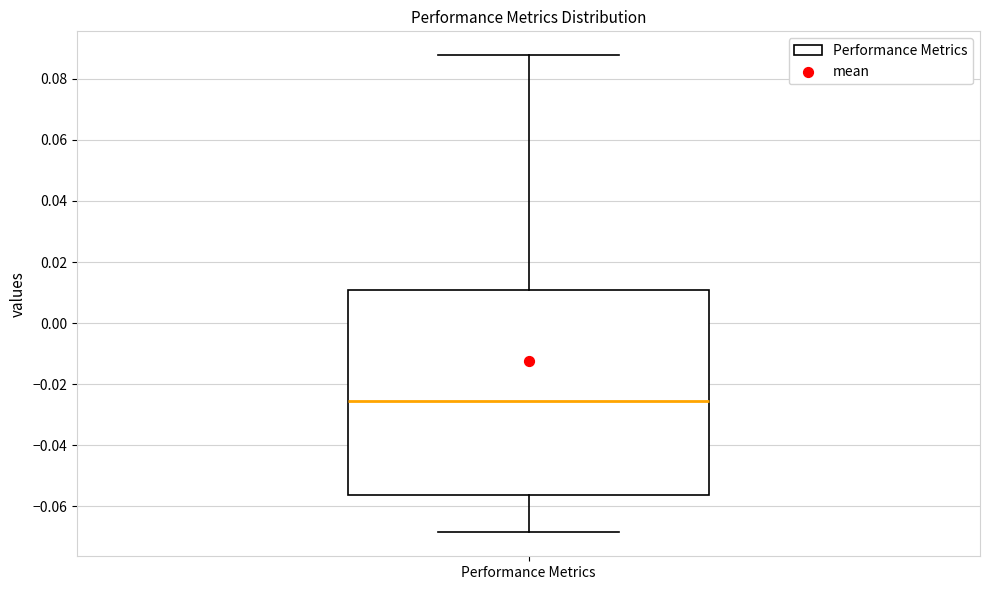

Transcribe this box plot: give where the median line is, the range the box spans, and where the two whiskers end, as read against the y-axis. The values are not printed on the chart, so give them approximately, as read against the axis.

median -0.026, box -0.056 to 0.010, whiskers -0.068 to 0.088